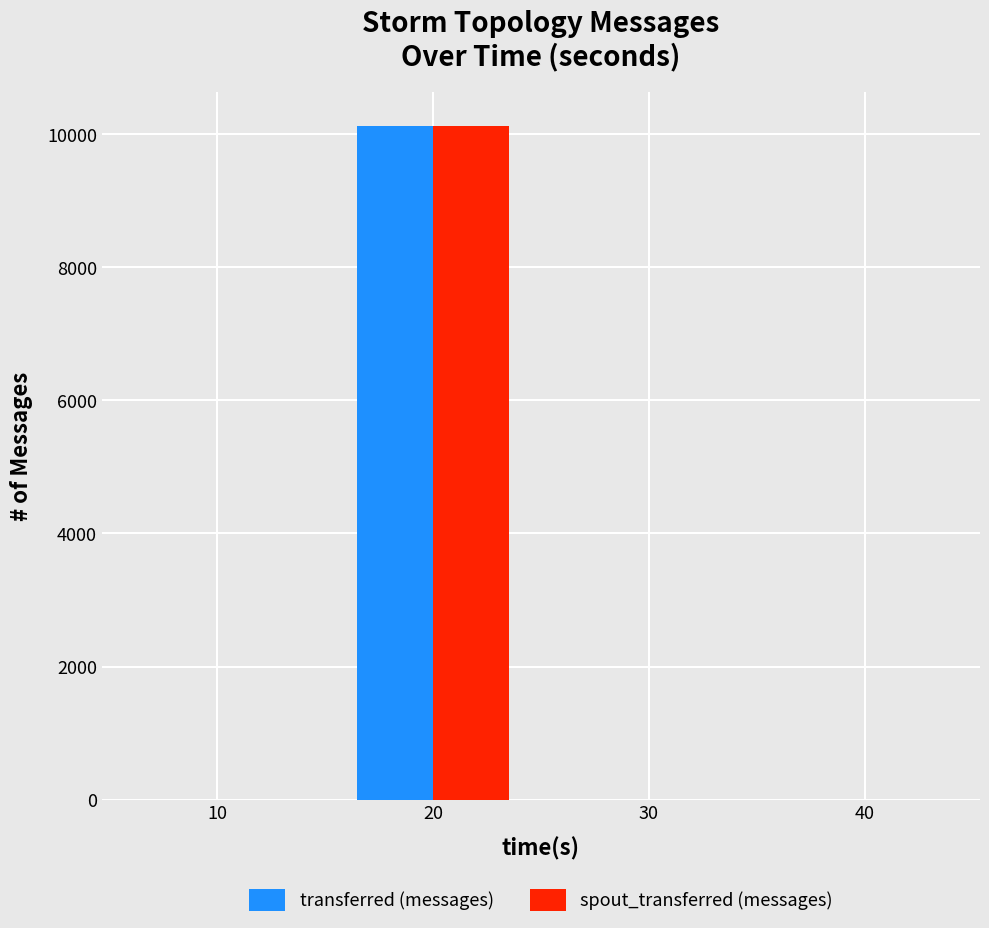

True or false: transferred (messages) has a value of -6480 at 30.

False